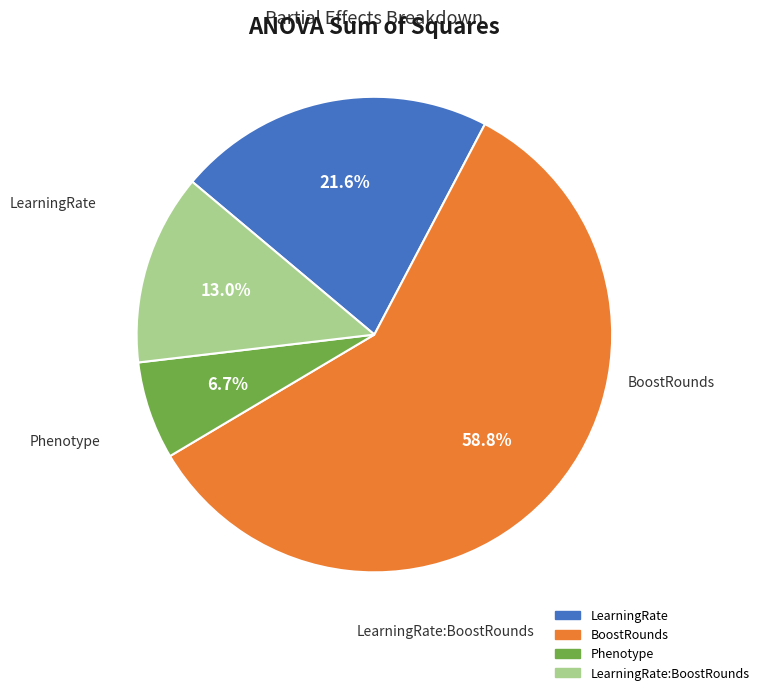

Count the number of slices in the pie.

4